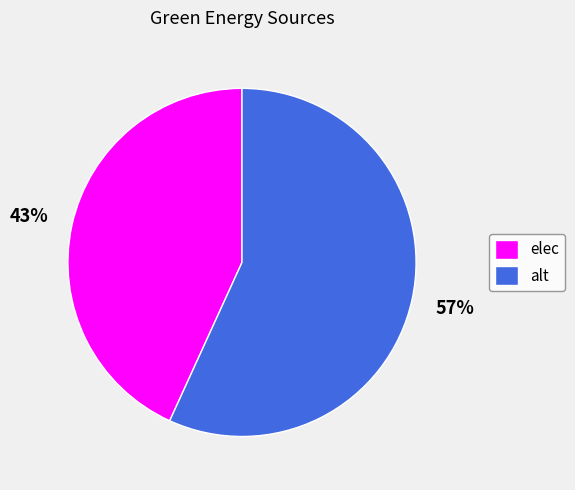

Which slice represents more than half of the pie?

alt